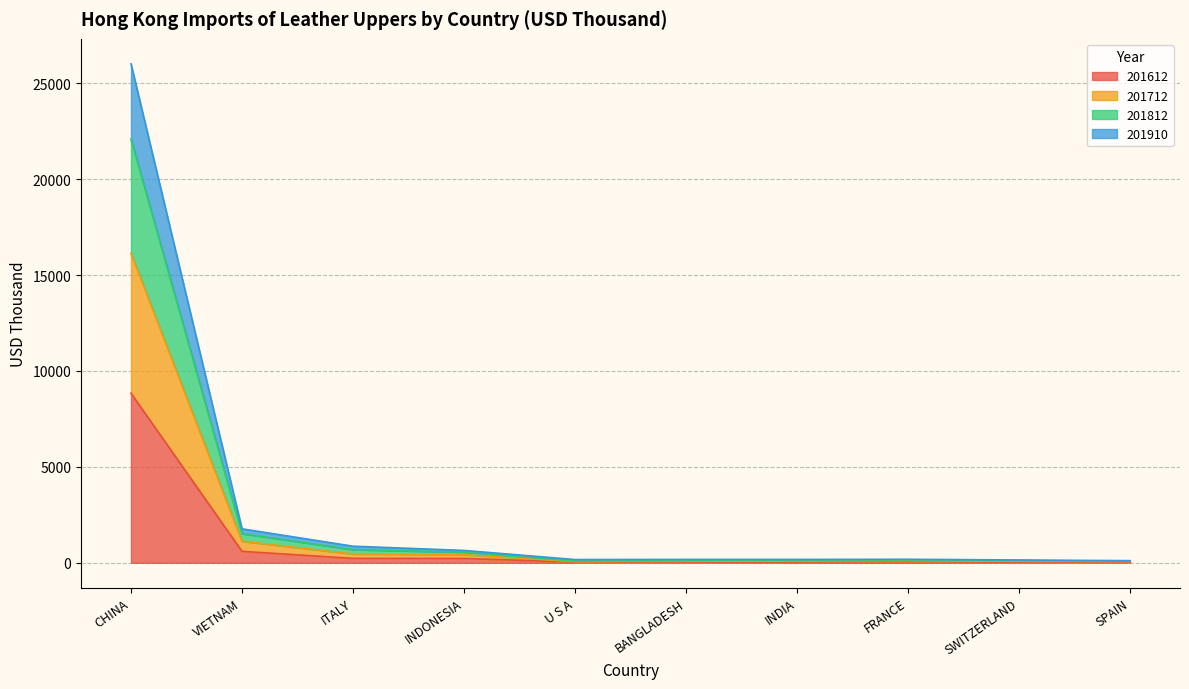

At which label is 201612 closest to 4435?

VIETNAM